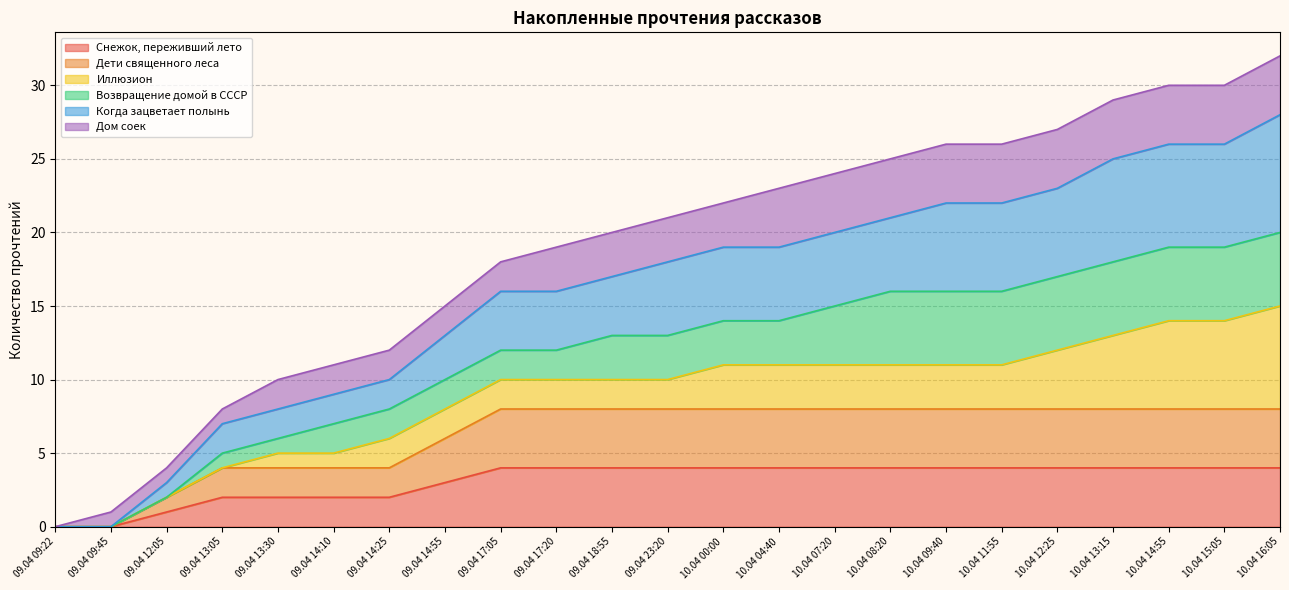

Which category has the highest value in the Дети священного леса series?

09.04 17:05